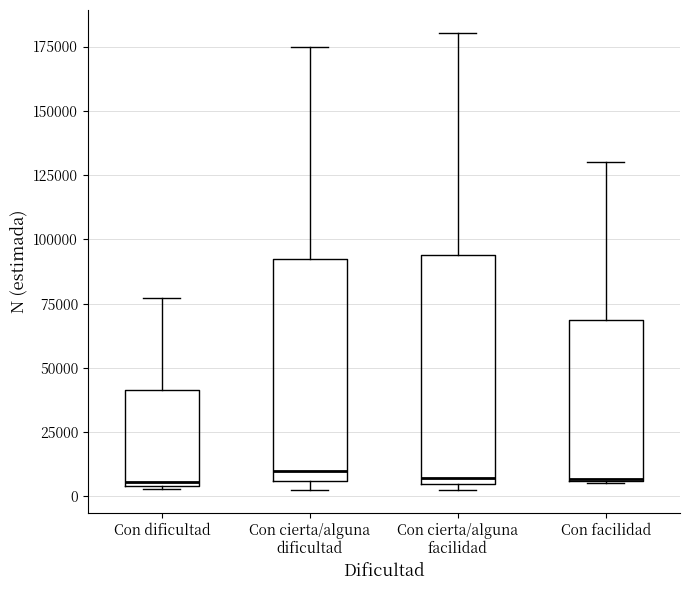

Where does the upper whisker of the box for Con cierta/alguna dificultad end on the y-axis? The values are not printed on the chart, so give them approximately, as read against the axis.

175000